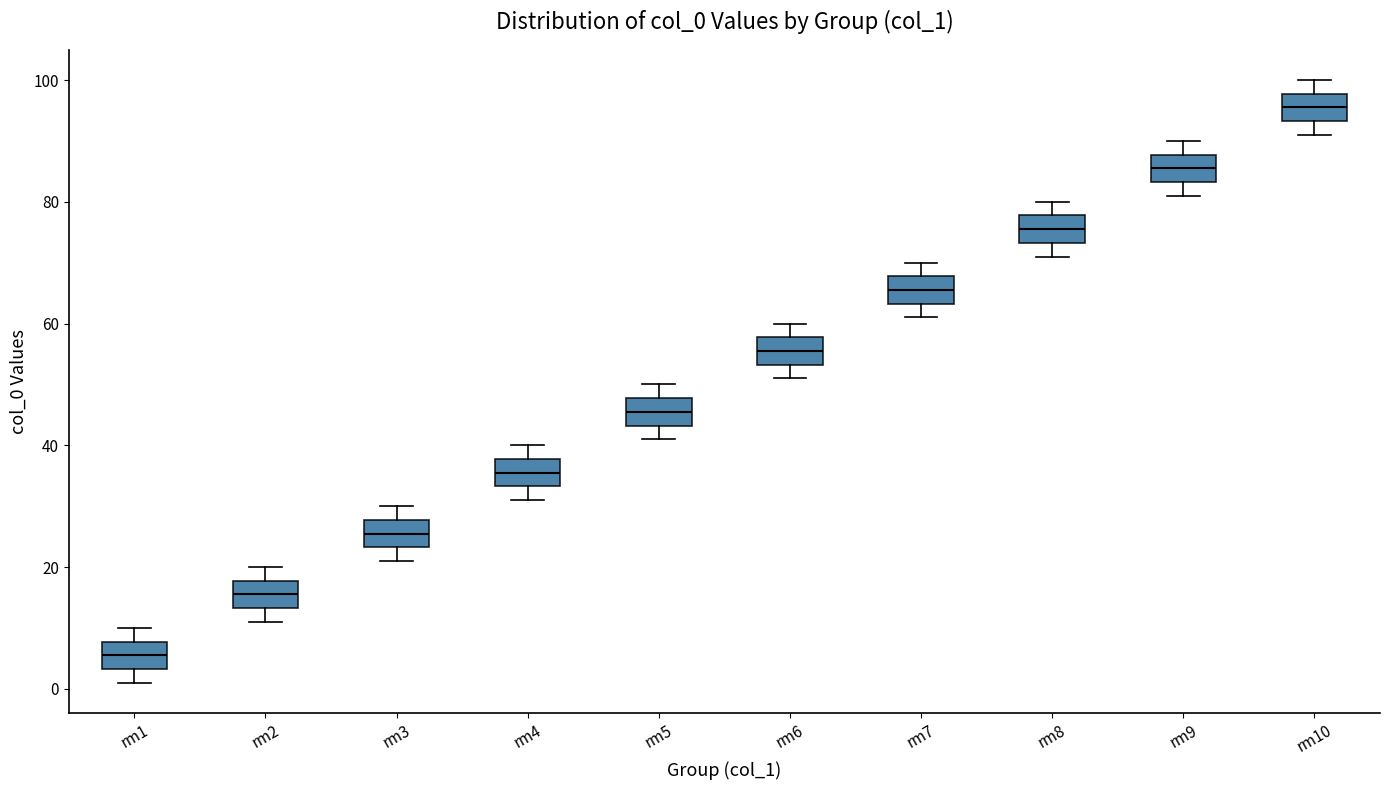

Where is the upper edge of the box for rm10 on the y-axis? The values are not printed on the chart, so give them approximately, as read against the axis.

98